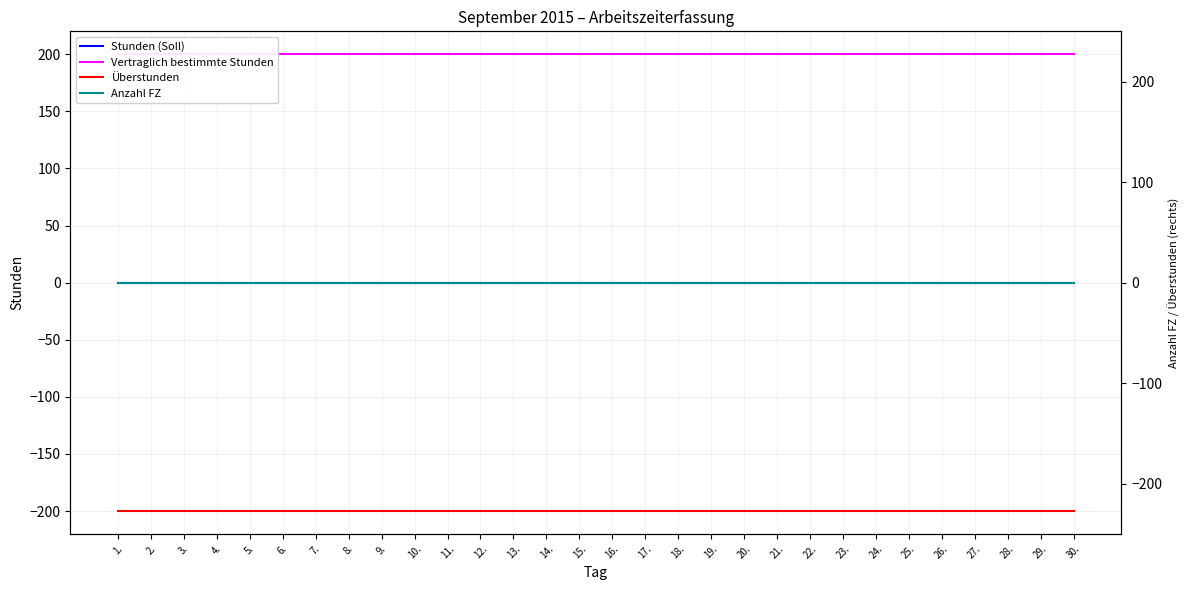

List the series in order of their peak value, lowest first.

Überstunden, Stunden (Soll), Anzahl FZ, Vertraglich bestimmte Stunden